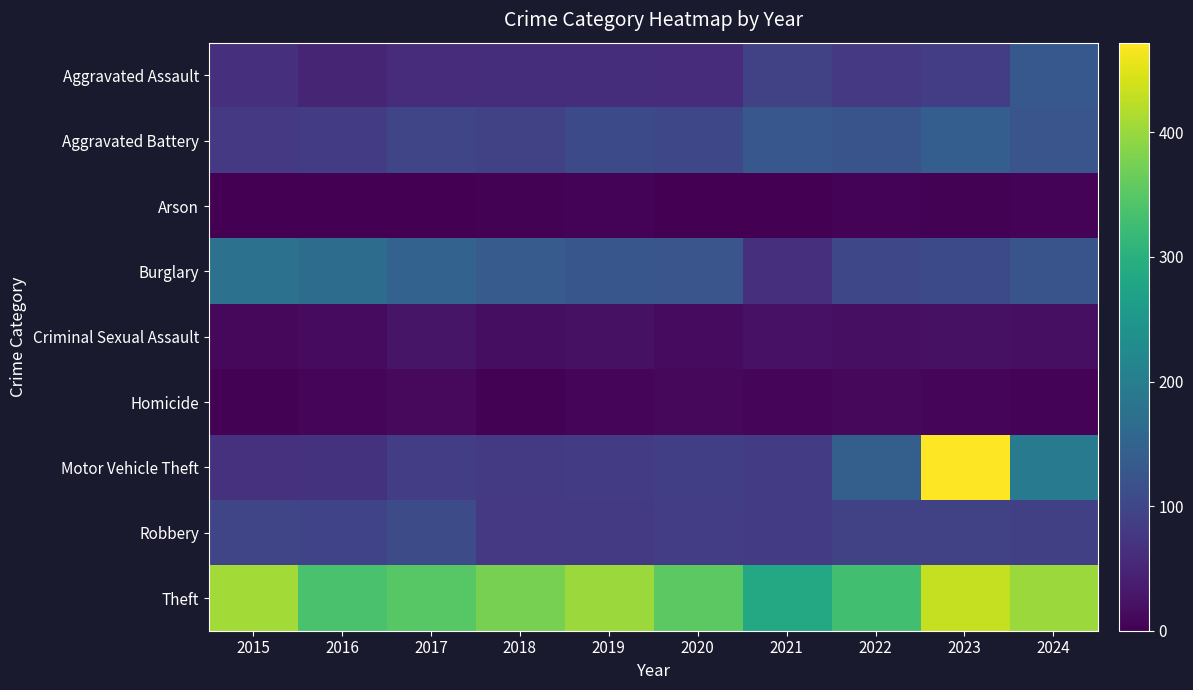

Reading right to left, transcribe all the data shown in this chart.

Aggravated Assault: 2024=130	2023=86	2022=78	2021=93	2020=59	2019=61	2018=62	2017=60	2016=48	2015=64
Aggravated Battery: 2024=124	2023=141	2022=122	2021=129	2020=102	2019=106	2018=93	2017=98	2016=83	2015=79
Arson: 2024=5	2023=3	2022=5	2021=1	2020=0	2019=4	2018=2	2017=1	2016=1	2015=1
Burglary: 2024=123	2023=106	2022=103	2021=66	2020=125	2019=127	2018=135	2017=148	2016=167	2015=176
Criminal Sexual Assault: 2024=19	2023=21	2022=19	2021=23	2020=13	2019=22	2018=17	2017=26	2016=14	2015=10
Homicide: 2024=5	2023=8	2022=11	2021=8	2020=10	2019=6	2018=3	2017=12	2016=6	2015=3
Motor Vehicle Theft: 2024=196	2023=472	2022=143	2021=84	2020=87	2019=83	2018=81	2017=85	2016=69	2015=68
Robbery: 2024=89	2023=94	2022=92	2021=84	2020=86	2019=80	2018=78	2017=108	2016=95	2015=98
Theft: 2024=401	2023=430	2022=329	2021=284	2020=353	2019=401	2018=375	2017=349	2016=337	2015=407